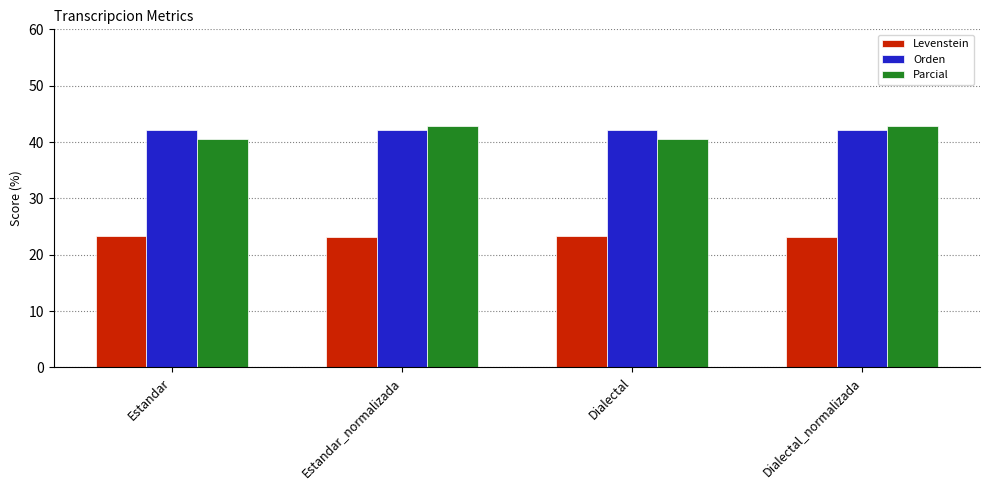

What is the approximate value of Orden at Estandar?

42.2